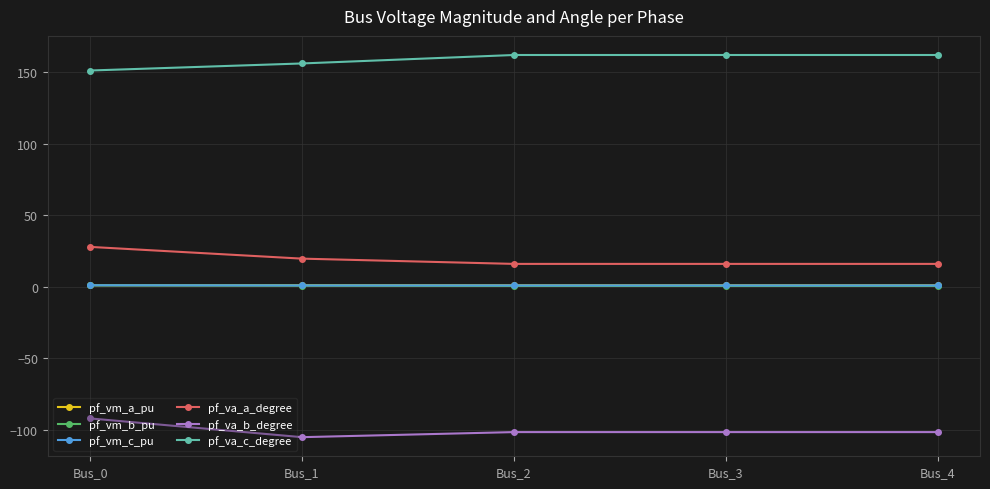

True or false: pf_vm_b_pu and pf_va_a_degree intersect in this chart.

False